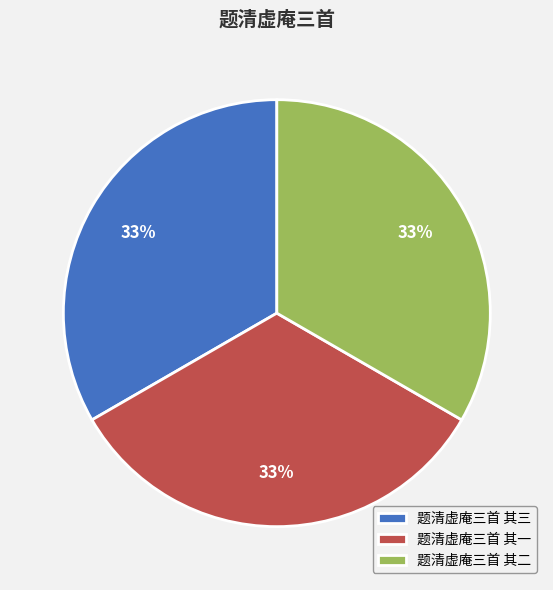

What is the ratio of the value at 题清虚庵三首 其二 to the value at 题清虚庵三首 其一?

1.0